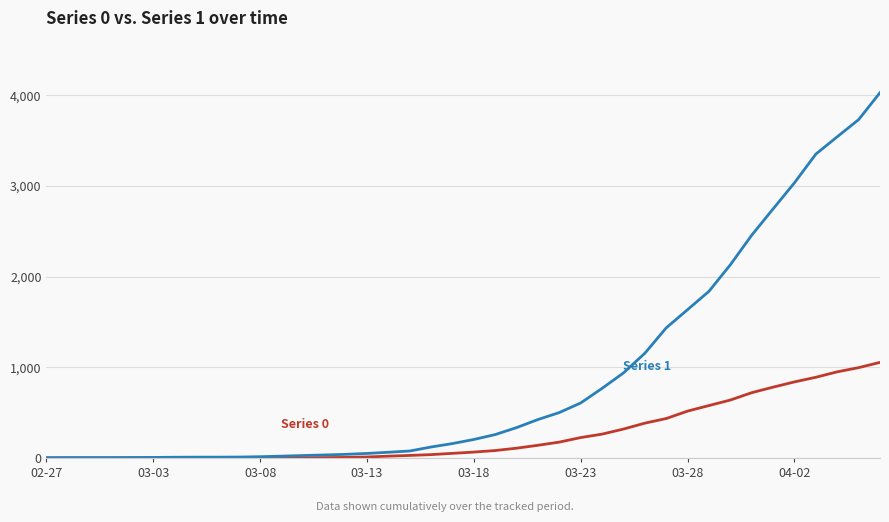

How many lines are shown in the chart?

2